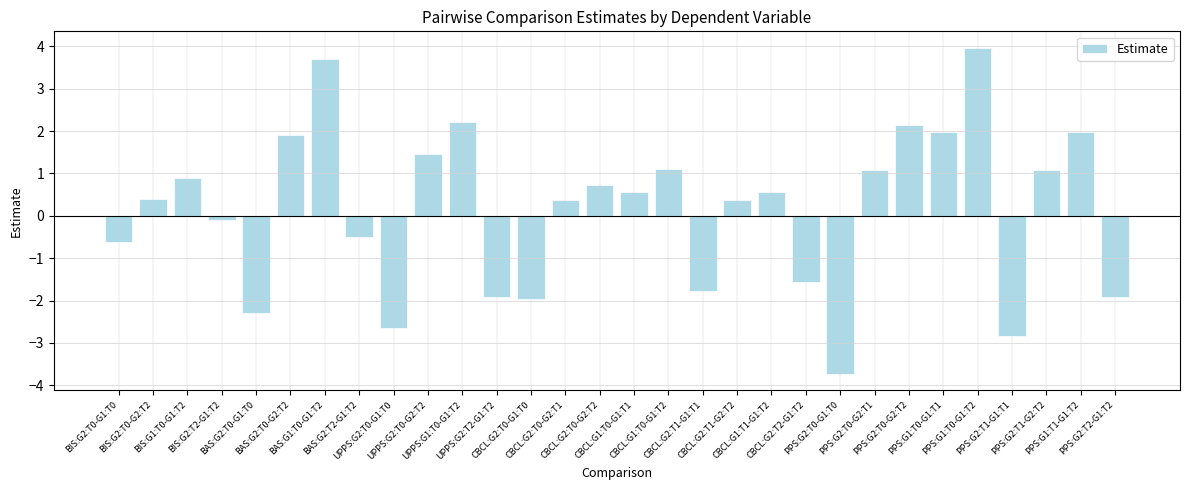

What is the sum of the values at CBCL:G2:T0-G2:T1 and UPPS:G2:T0-G1:T0?

-2.3